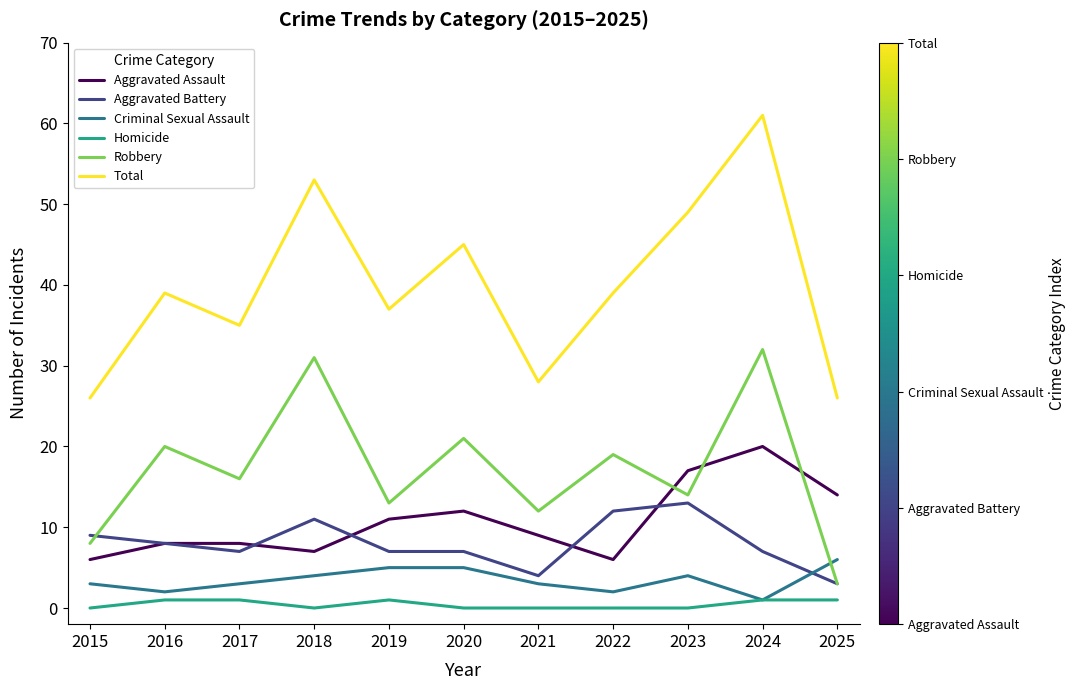

Which label corresponds to the largest value in the chart?

2024